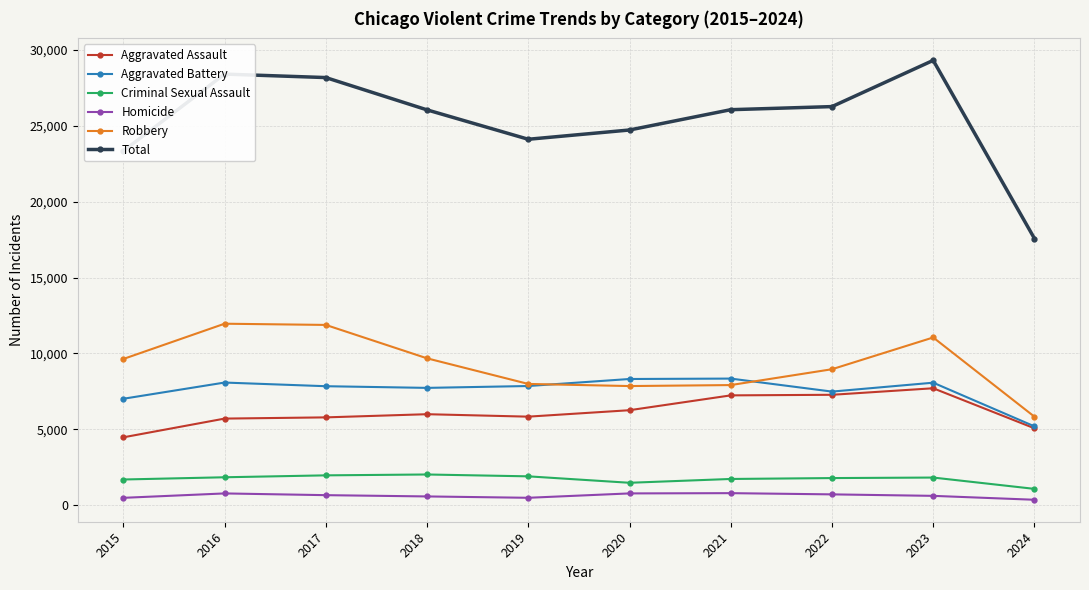

Which category has the lowest value in the Total series?

2024